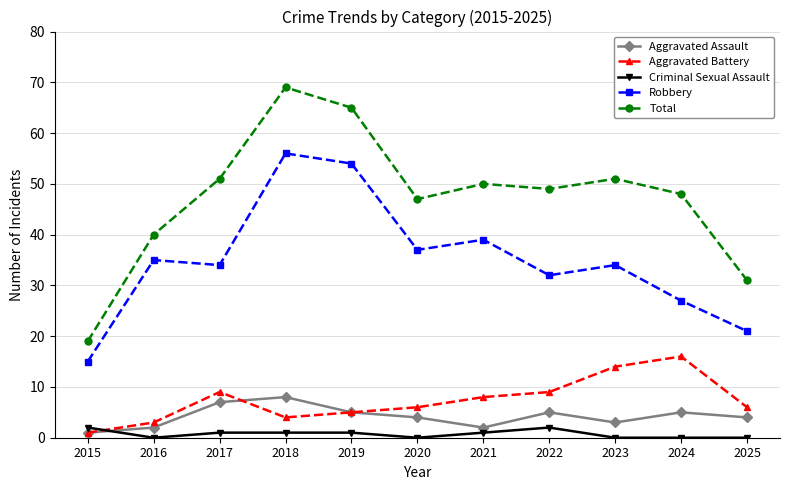

Is the value of Total at 2017 greater than the value of Criminal Sexual Assault at 2019?

Yes